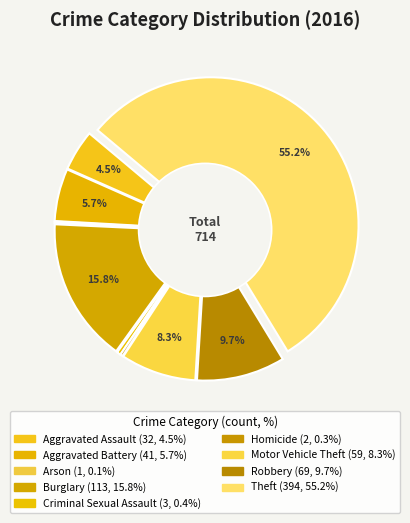

To the nearest percent, what is the average slice percentage?

11%